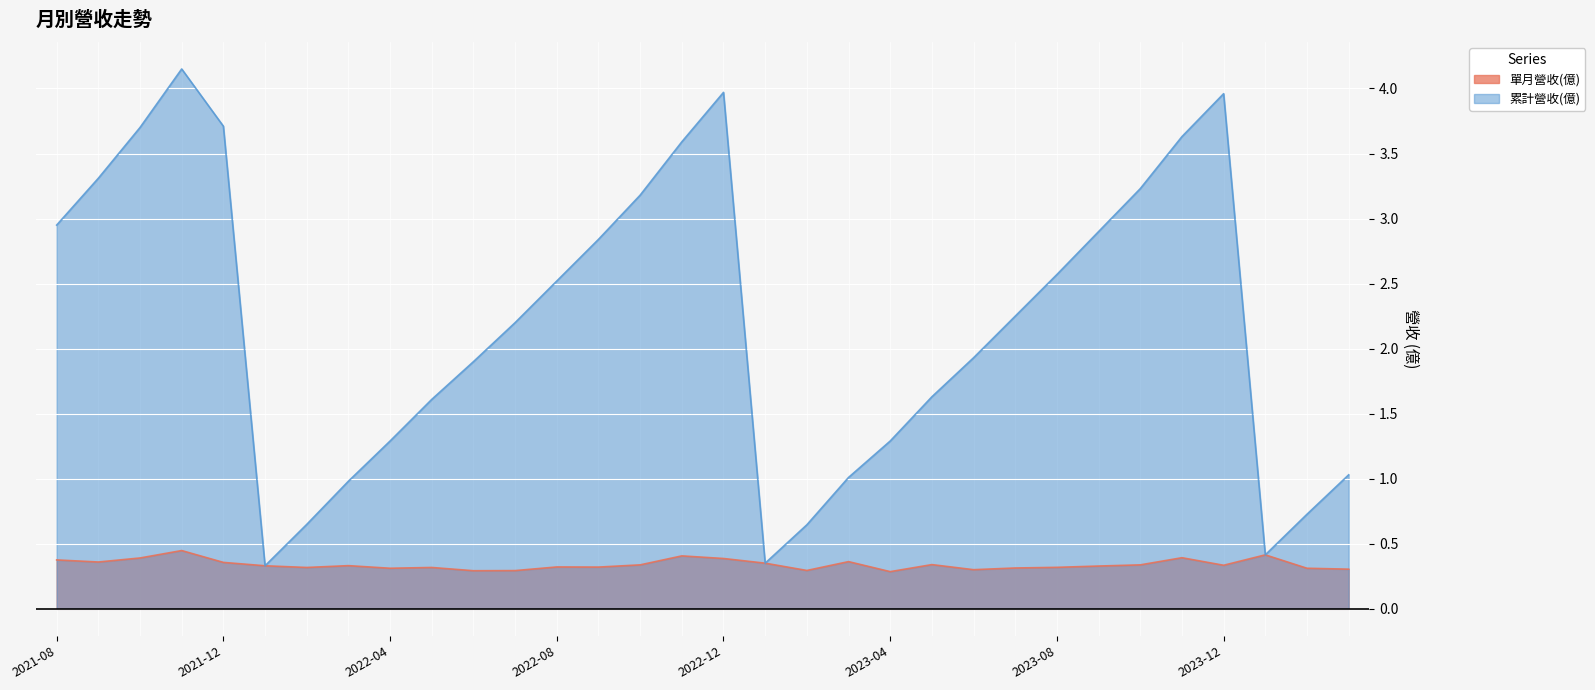

Which series has the largest range (max minus min)?

累計營收(億)